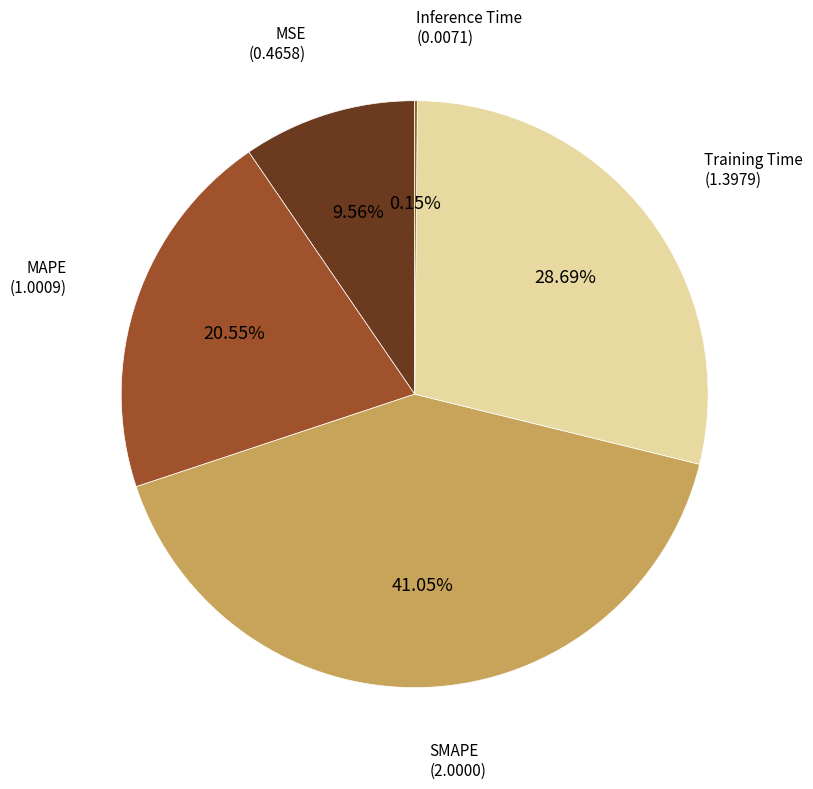

Rank the categories by value from lowest to highest.

Inference Time, MSE, MAPE, Training Time, SMAPE